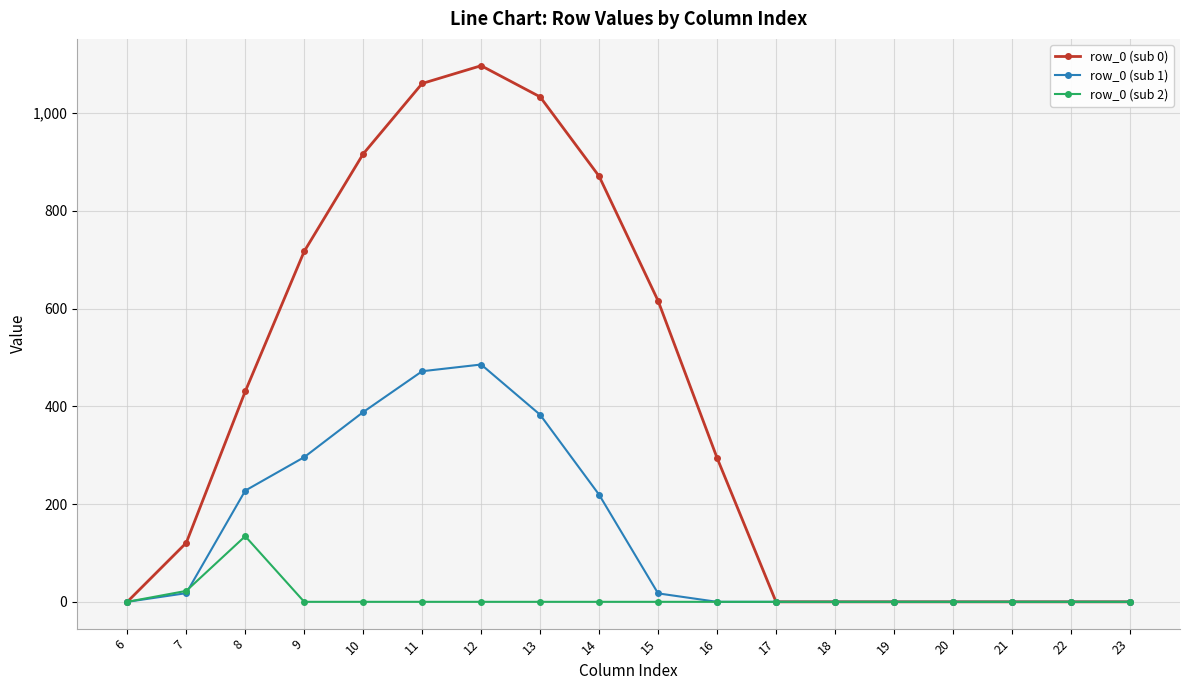

Is the value of row_0 (sub 0) at 14 greater than the value of row_0 (sub 2) at 16?

Yes